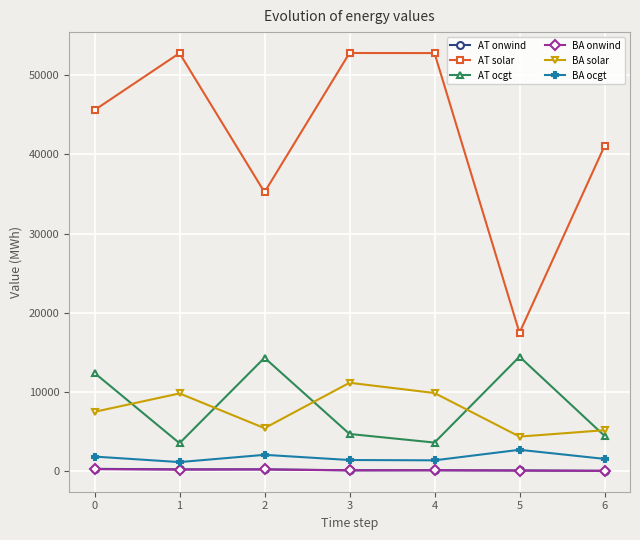

What is the highest value of the AT ocgt series?

14439.0